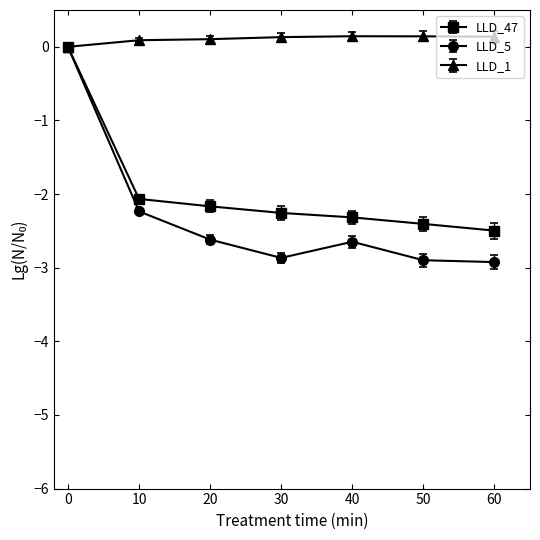

How many values in the LLD_47 series exceed -2?

1